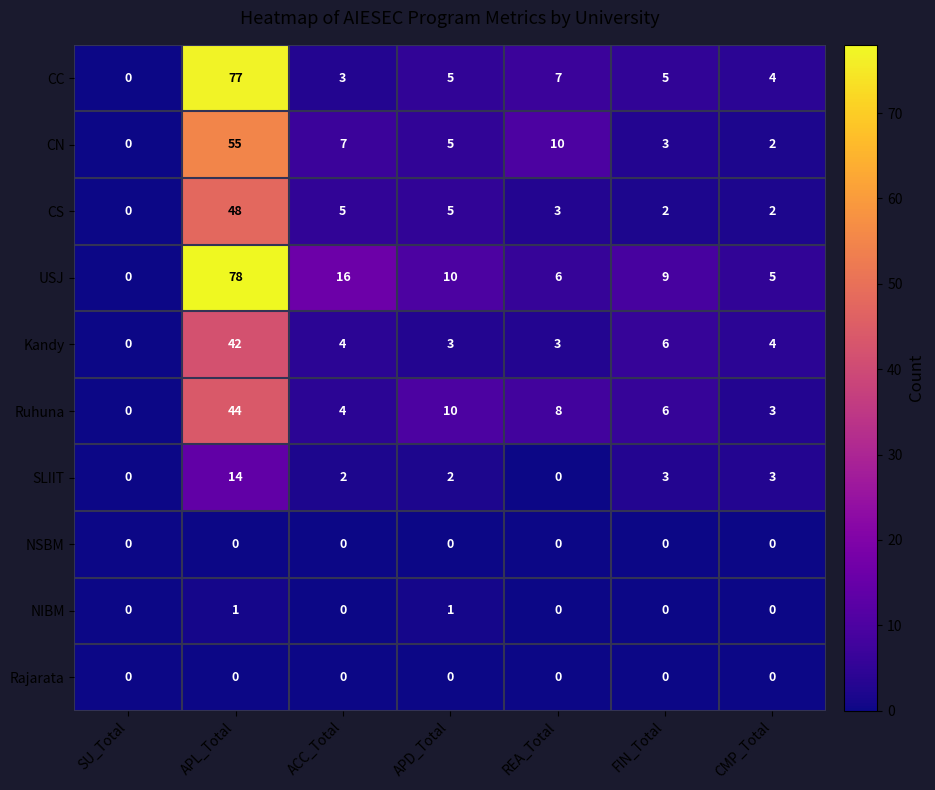

True or false: Kandy has a value of 2 at CMP_Total.

False